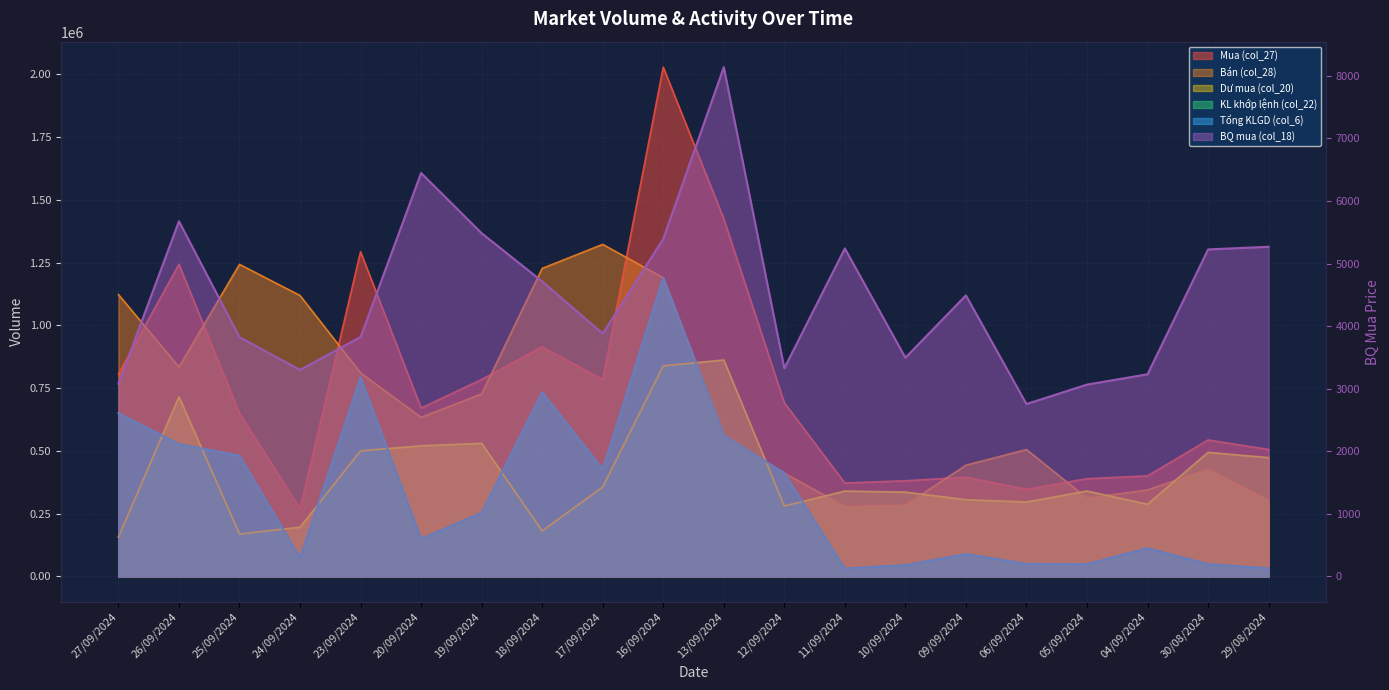

Which series changed the most between 18/09/2024 and 09/09/2024?

Bán (col_28)